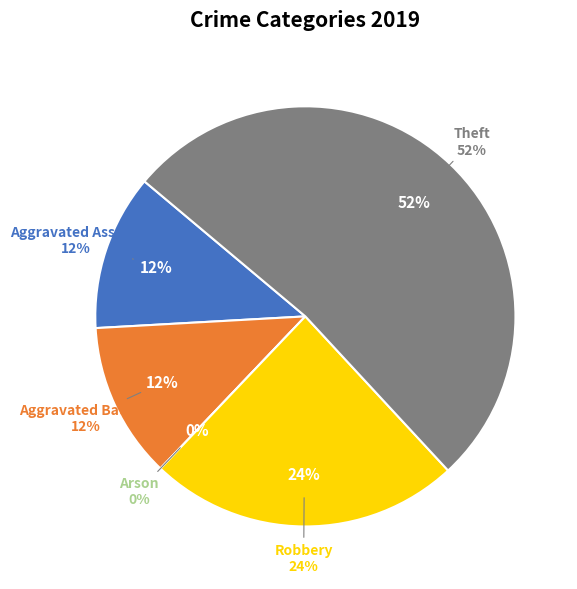

Which slice represents more than half of the pie?

Theft